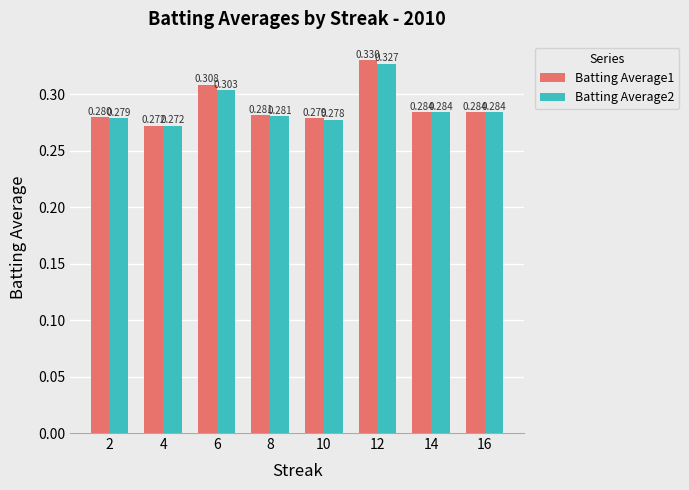

Which series has the widest spread of values?

Batting Average1